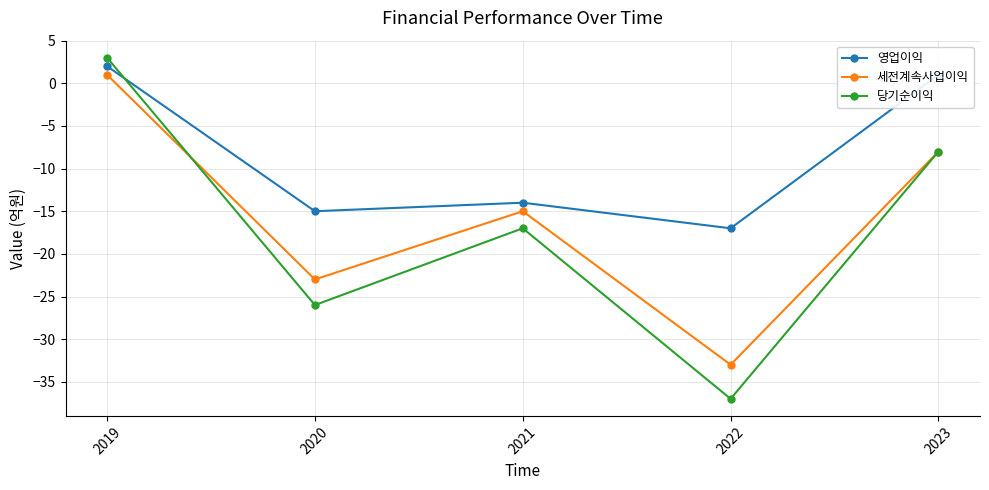

At which category does 세전계속사업이익 reach its first local valley?

2020